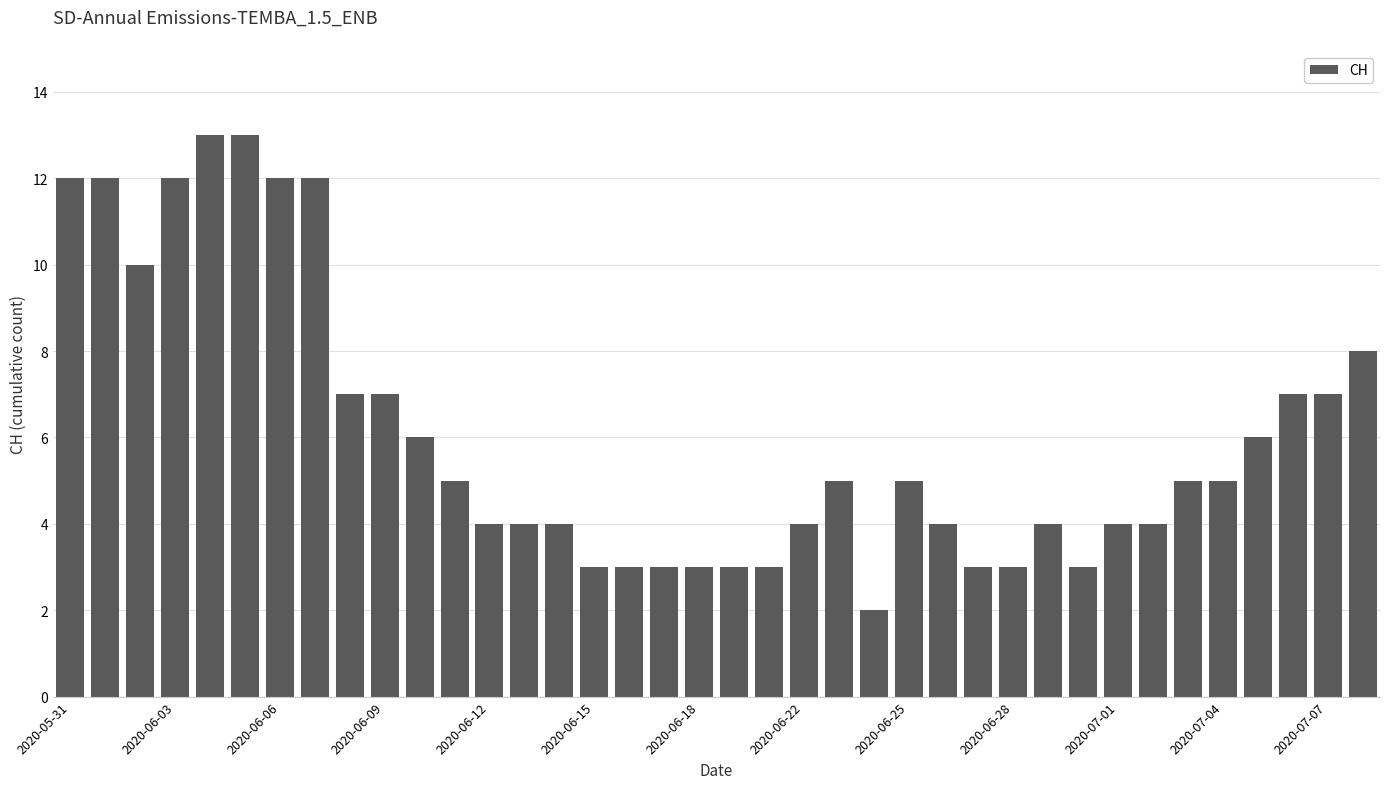

What is the difference between the maximum and minimum values?

11